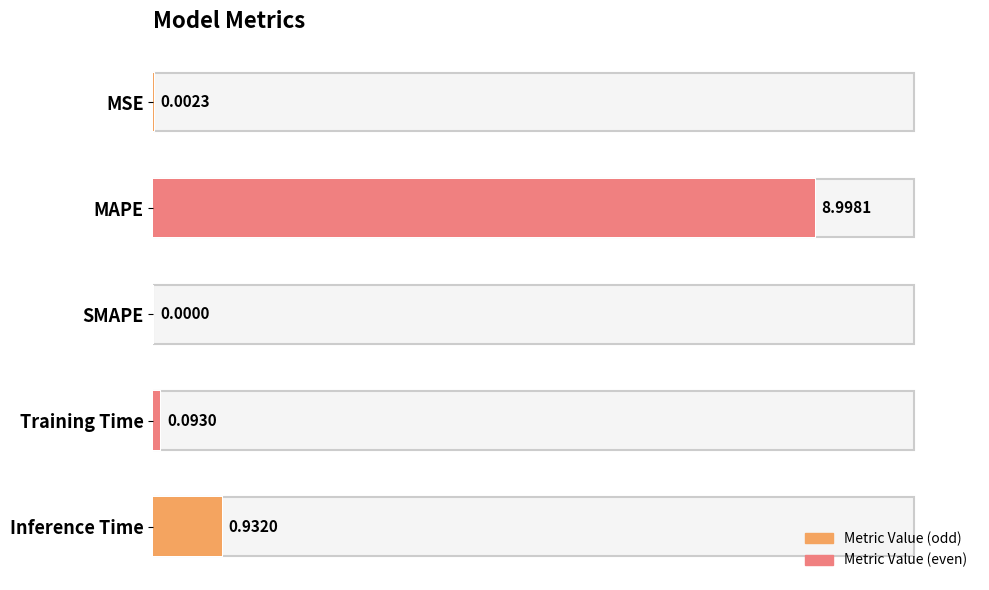

How many values exceed 0?

4